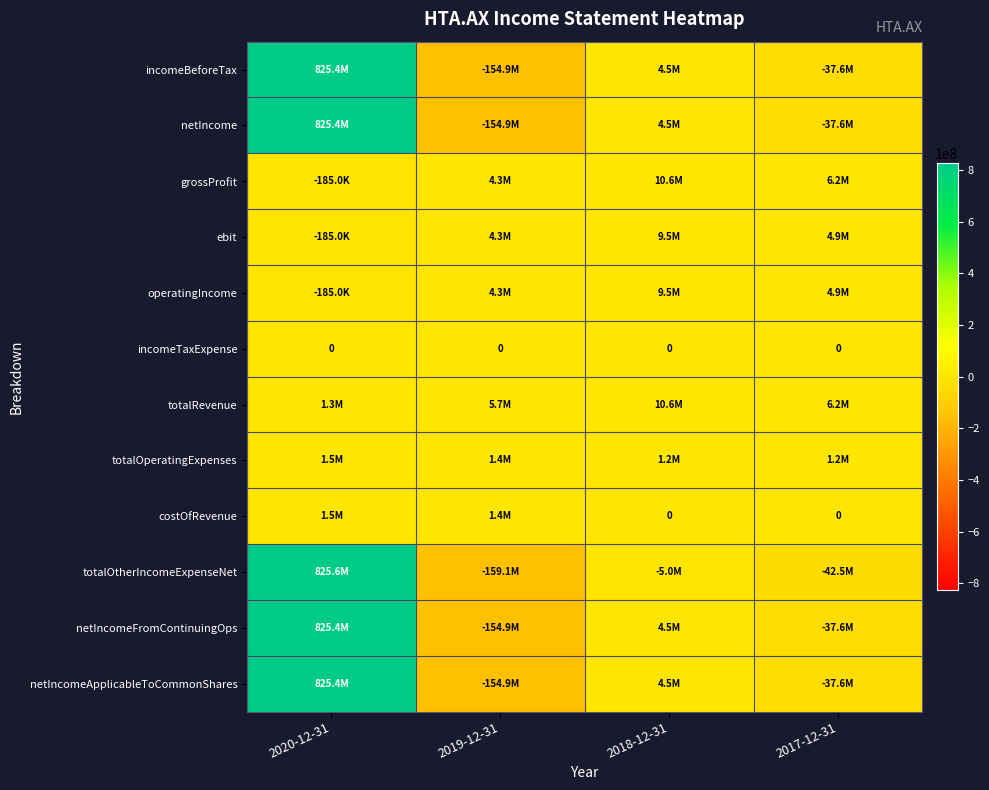

Rank the categories by incomeBeforeTax value from highest to lowest.

2020-12-31, 2018-12-31, 2017-12-31, 2019-12-31